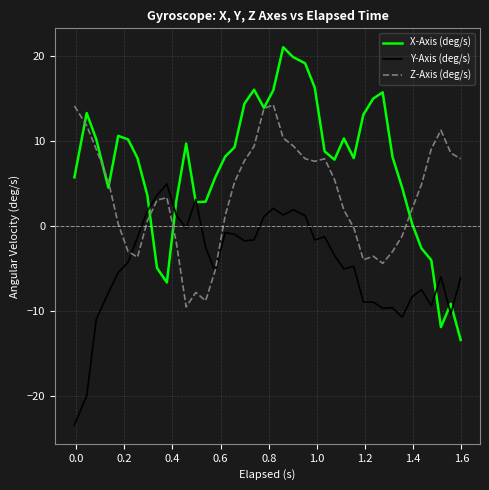

Which series ends up on top after the final intersection of Y-Axis (deg/s) and Z-Axis (deg/s)?

Z-Axis (deg/s)